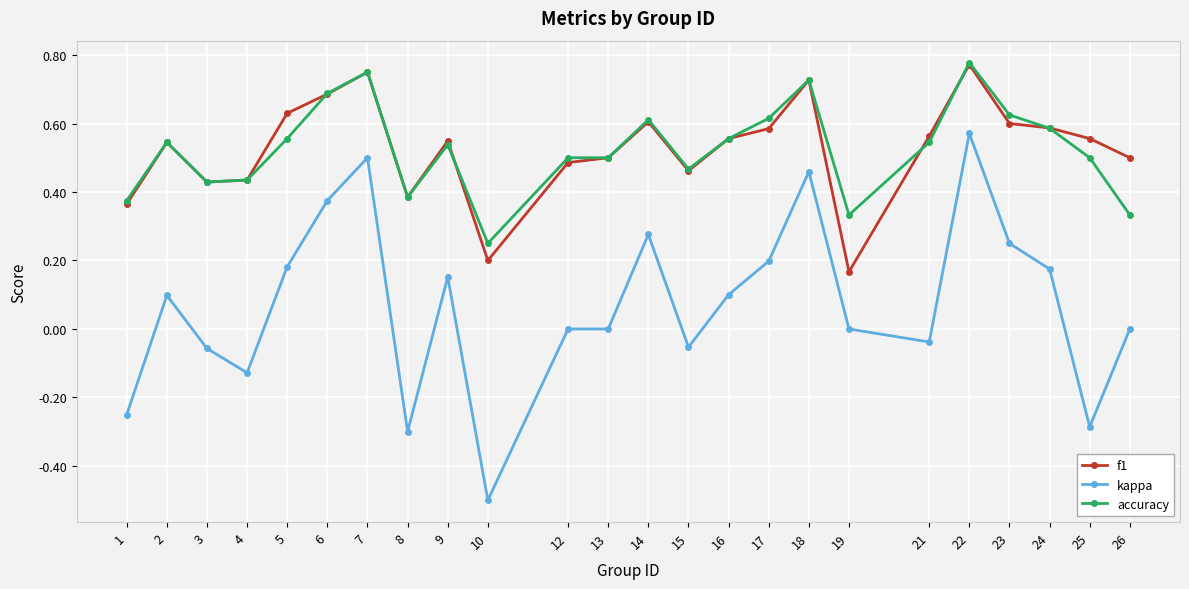

What are all the series names shown in the legend?

f1, kappa, accuracy